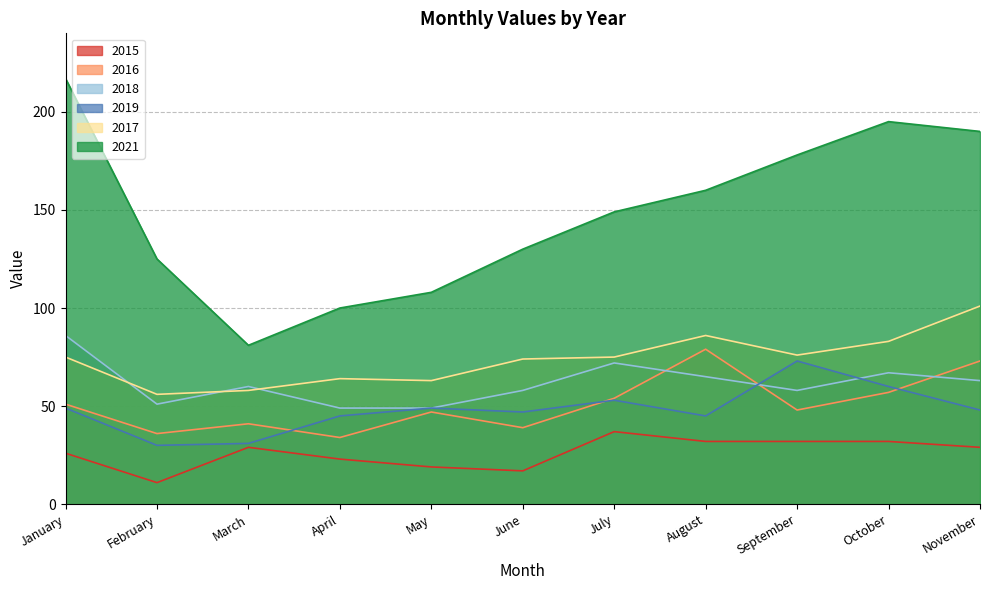

Reading left to right, what are all the values shown in this chart?

2015: January=26	February=11	March=29	April=23	May=19	June=17	July=37	August=32	September=32	October=32	November=29
2019: January=49	February=30	March=31	April=45	May=49	June=47	July=53	August=45	September=73	October=60	November=48
2021: January=217	February=125	March=81	April=100	May=108	June=130	July=149	August=160	September=178	October=195	November=190
2016: January=51	February=36	March=41	April=34	May=47	June=39	July=54	August=79	September=48	October=57	November=73
2017: January=75	February=56	March=58	April=64	May=63	June=74	July=75	August=86	September=76	October=83	November=101
2018: January=86	February=51	March=60	April=49	May=49	June=58	July=72	August=65	September=58	October=67	November=63